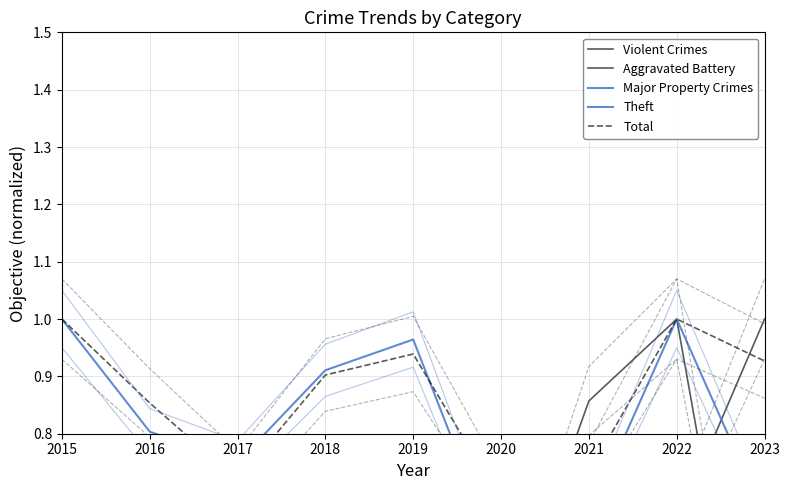

Read the Theft value at 2019.

1.0